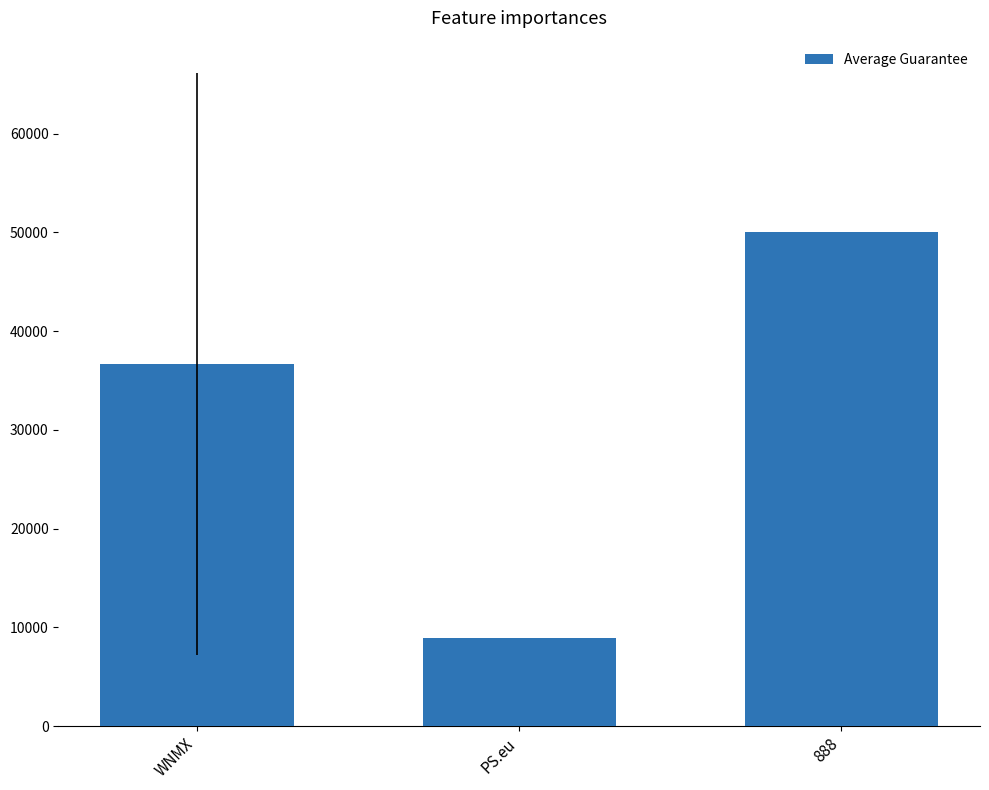

The chart shows a value of 36669.6 at WNMX. True or false?

True